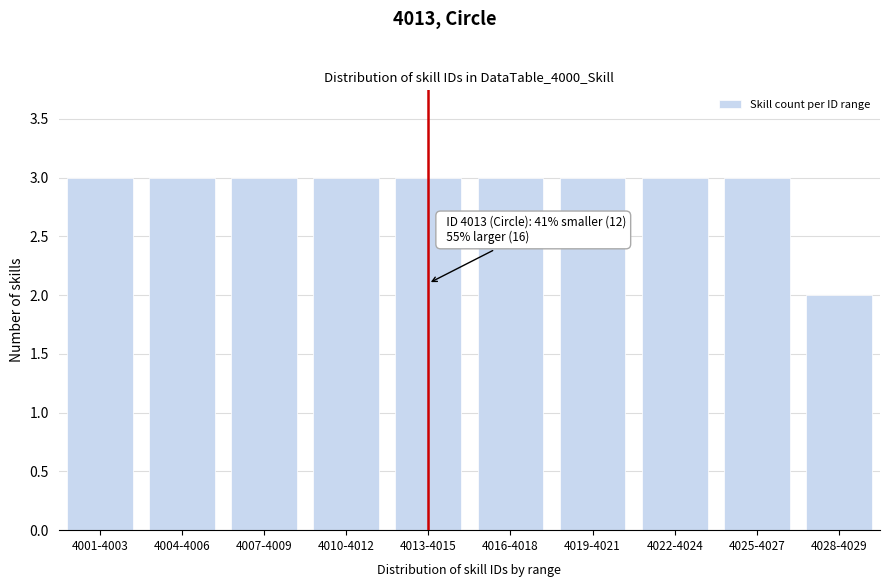

Reading left to right, what are all the values shown in this chart?

4001-4003=3	4004-4006=3	4007-4009=3	4010-4012=3	4013-4015=3	4016-4018=3	4019-4021=3	4022-4024=3	4025-4027=3	4028-4029=2